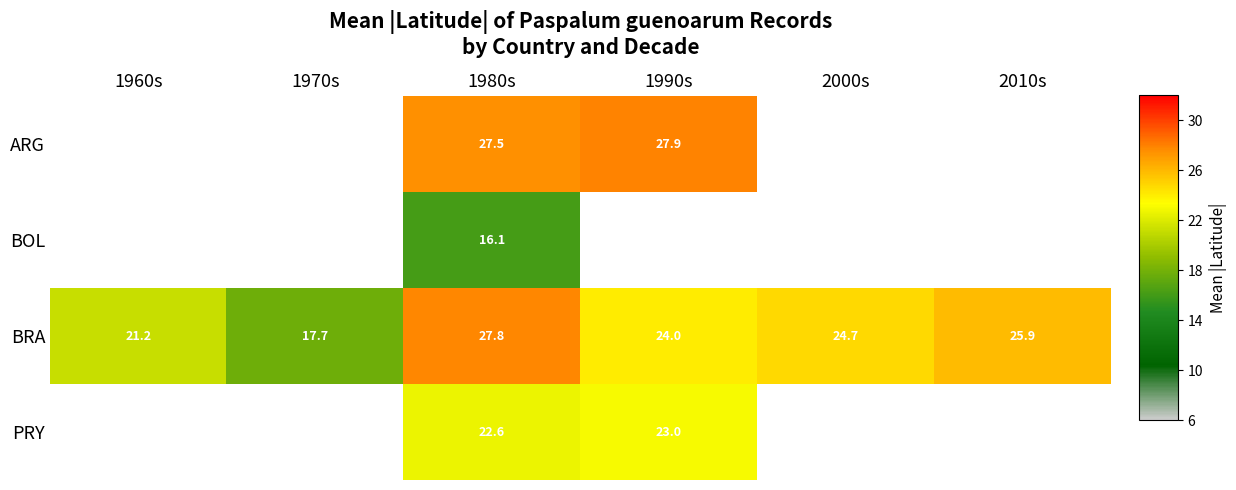

What is the minimum value for BRA?

17.7